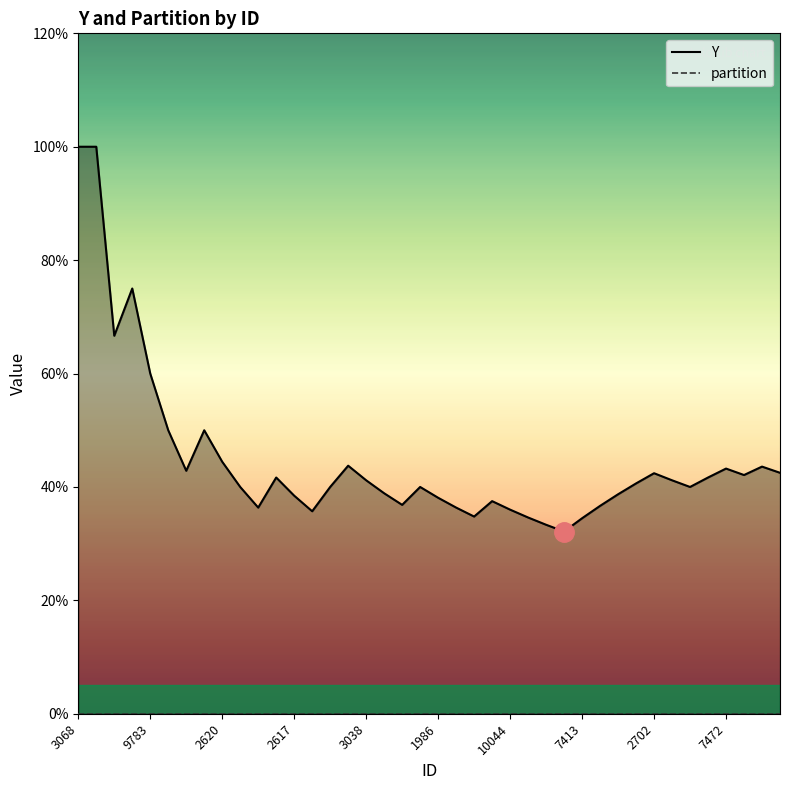

Count the Y values in the range 0 to 1.

40